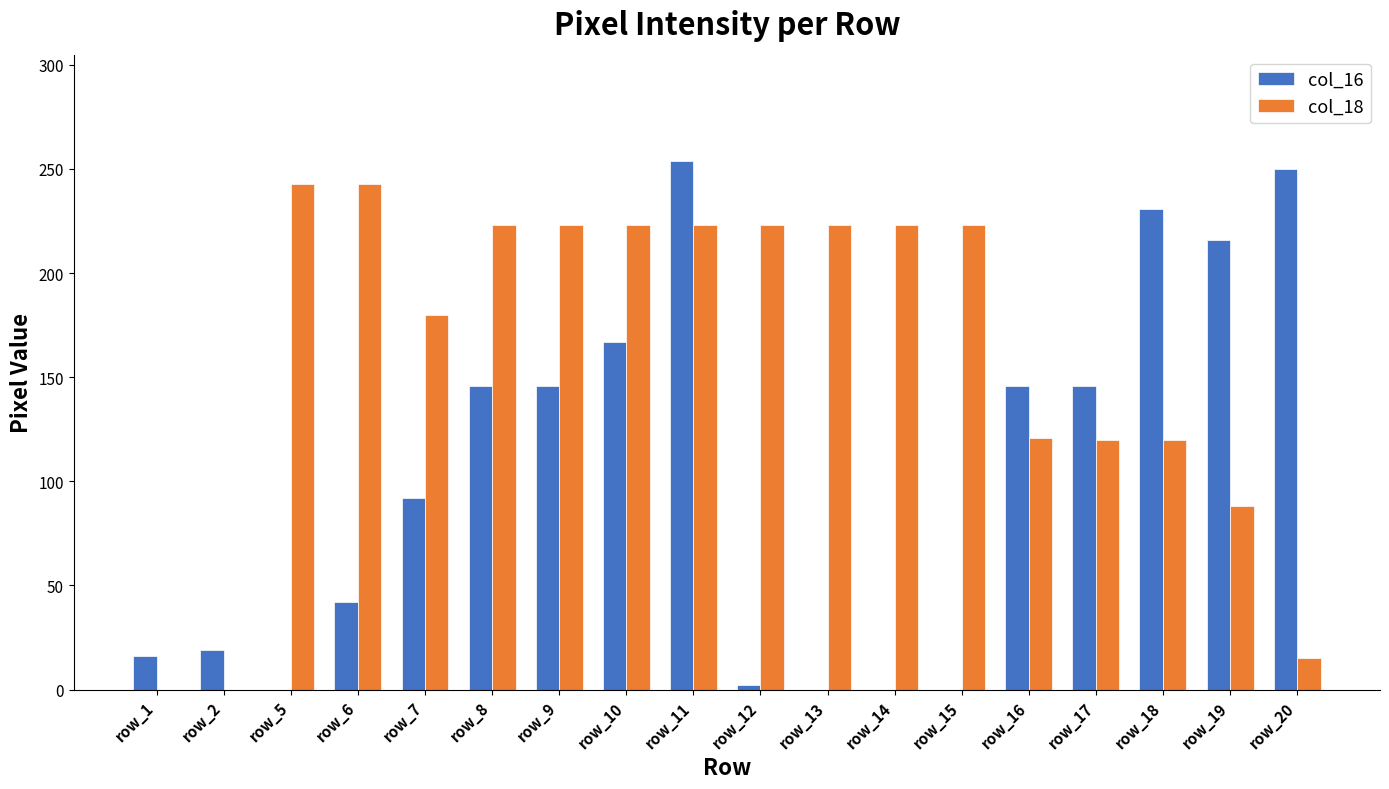

How many distinct data groups are displayed?

2